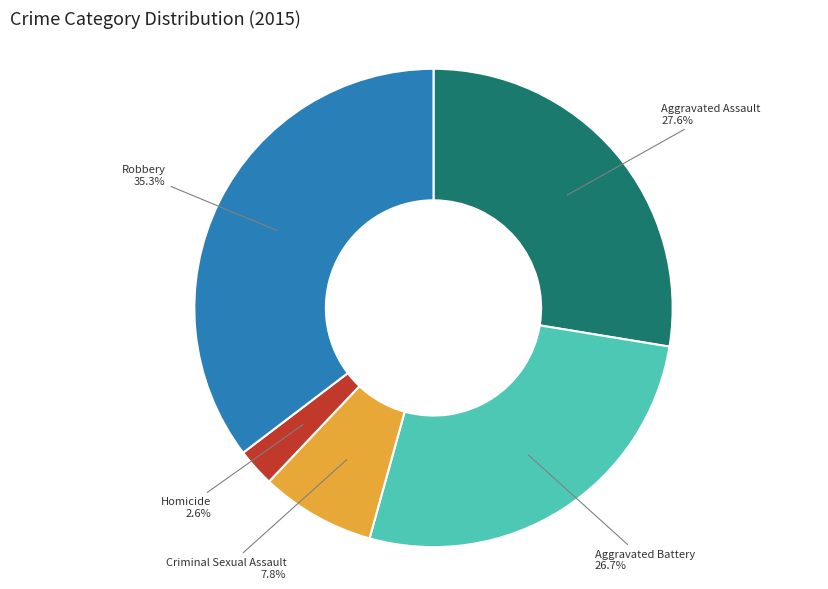

True or false: Aggravated Battery accounts for 38% of the total.

False